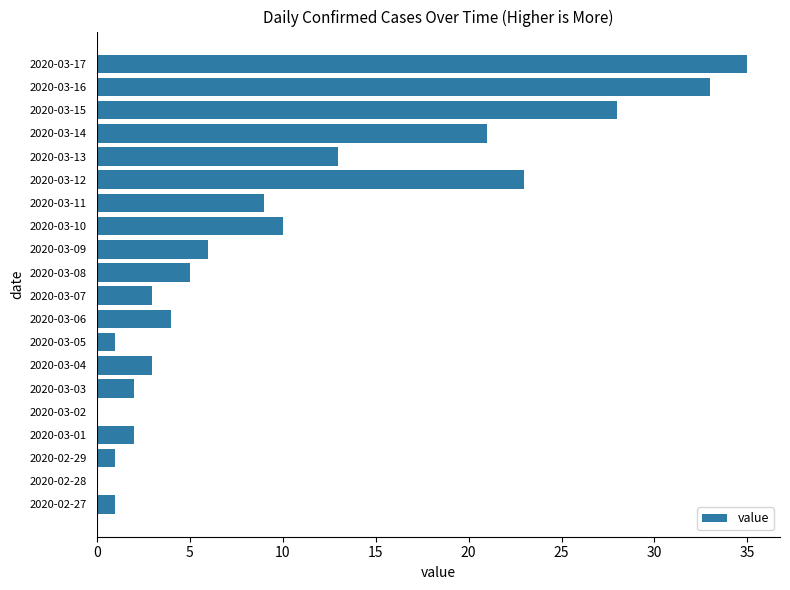

Count the number of categories in the chart.

20